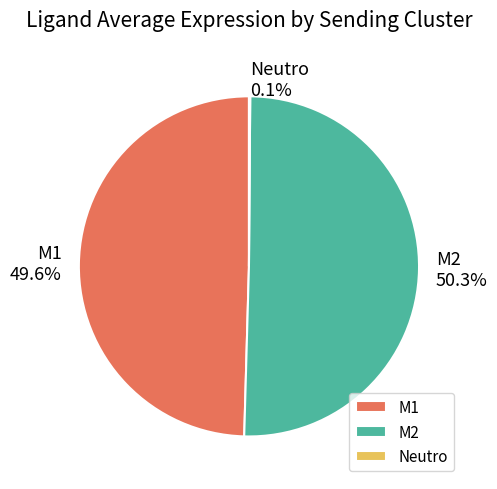

Which category has the biggest portion of the pie?

M2